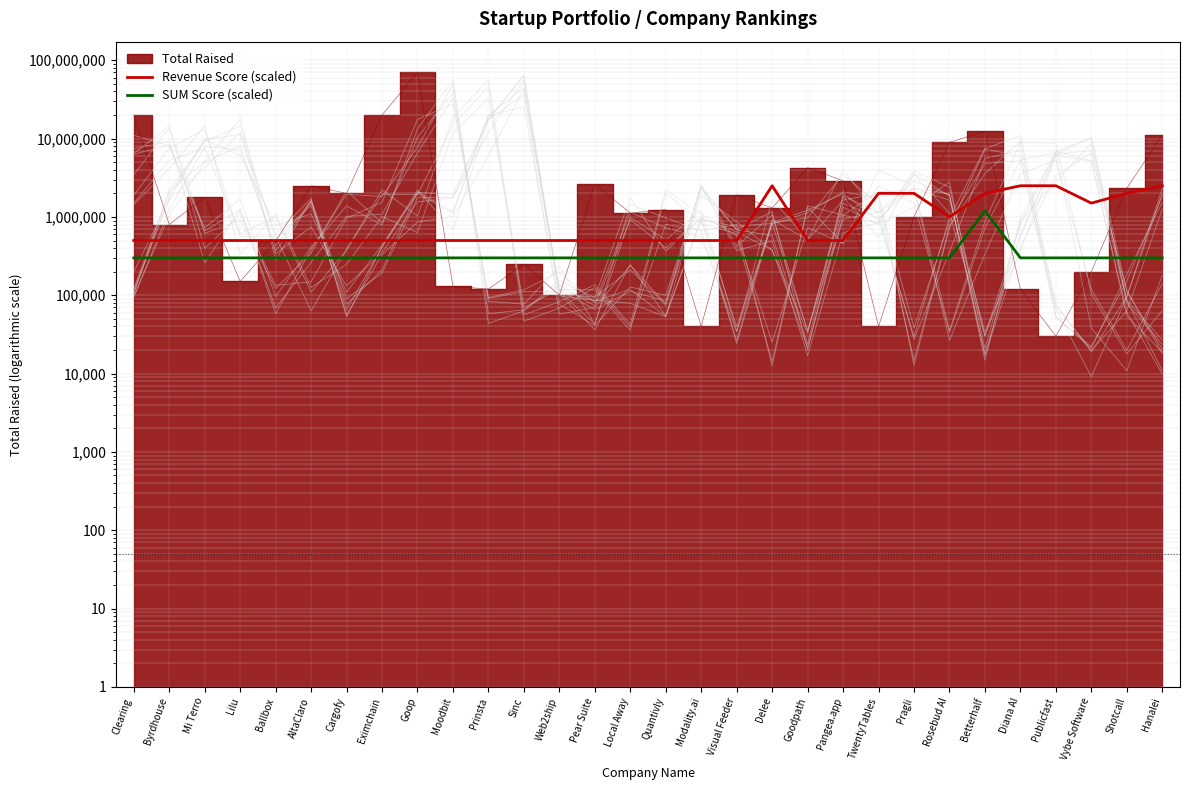

Which category has the highest value in the Revenue Score (scaled) series?

Delee